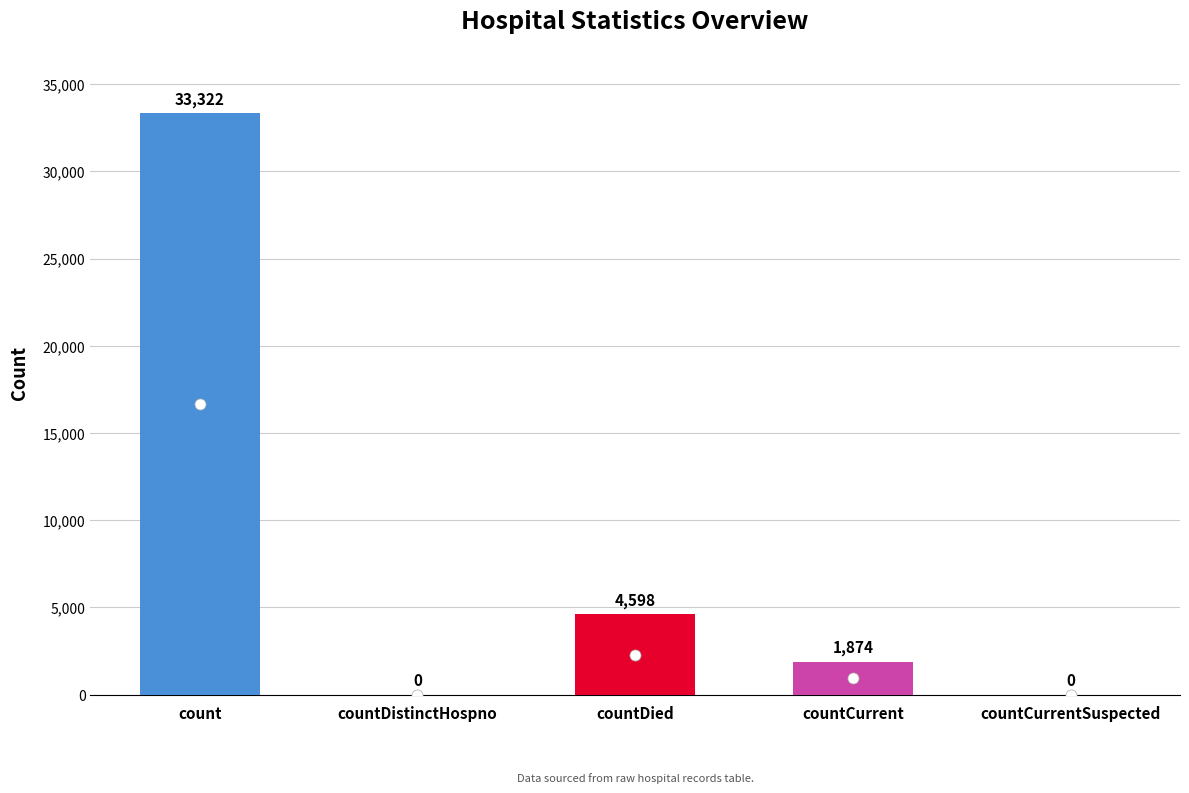

Reading right to left, what are all the values shown in this chart?

countCurrentSuspected=0	countCurrent=1874	countDied=4598	countDistinctHospno=0	count=33322